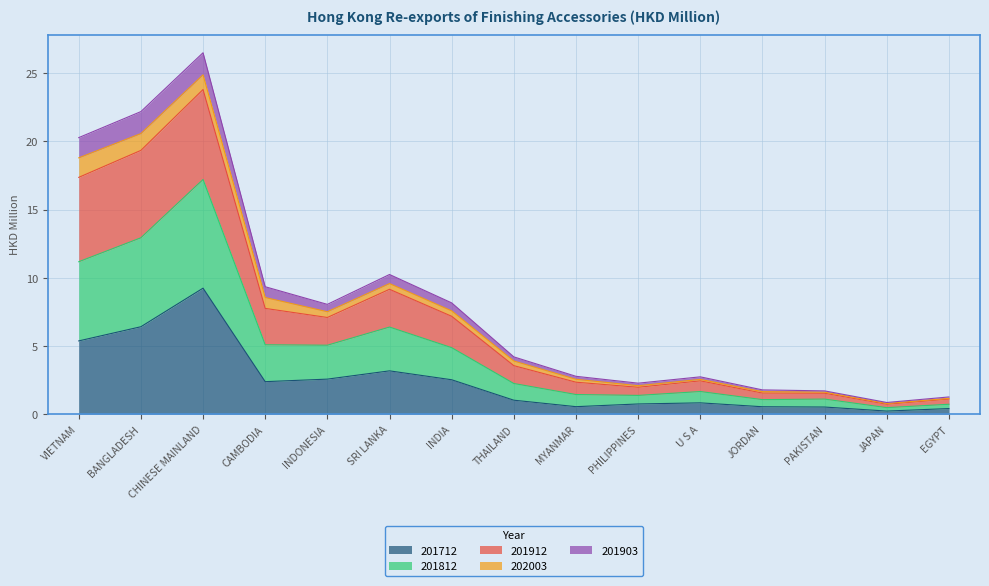

At how many categories does at least one series exceed 23?

1